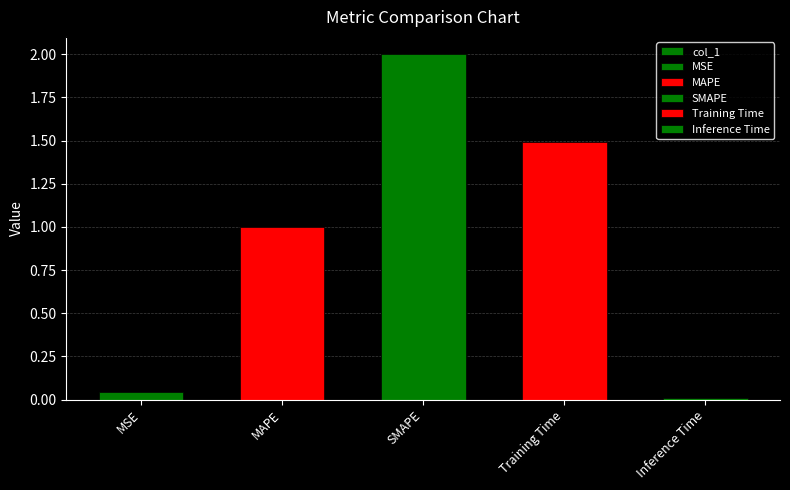

List the labels in order of value, largest first.

SMAPE, Training Time, MAPE, MSE, Inference Time